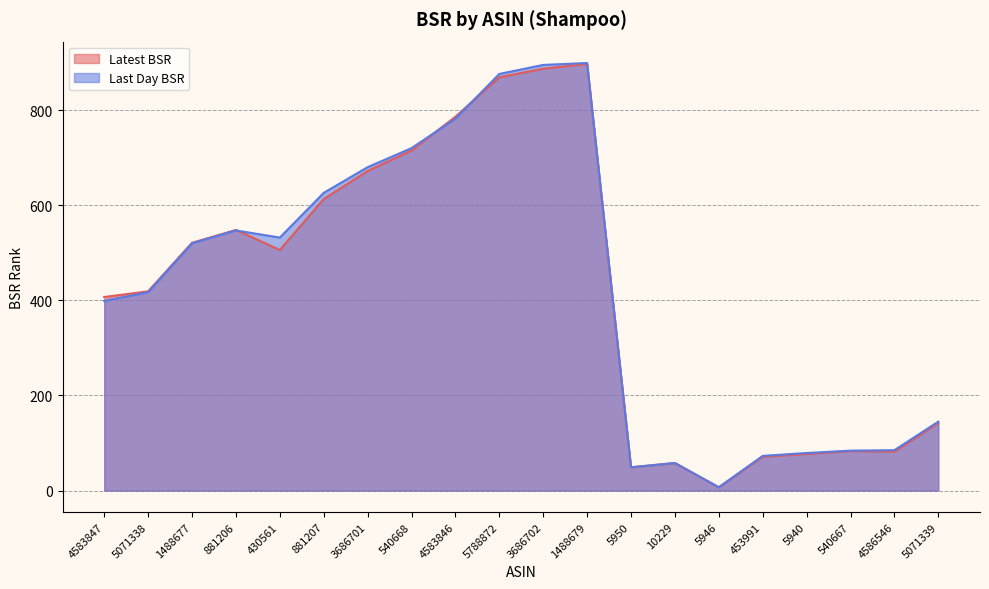

Rank the categories by Latest BSR value from lowest to highest.

5946, 5950, 10229, 453991, 5940, 4586546, 540667, 5071339, 4583847, 5071338, 430561, 1488677, 881206, 881207, 3686701, 540668, 4583846, 5788872, 3686702, 1488679